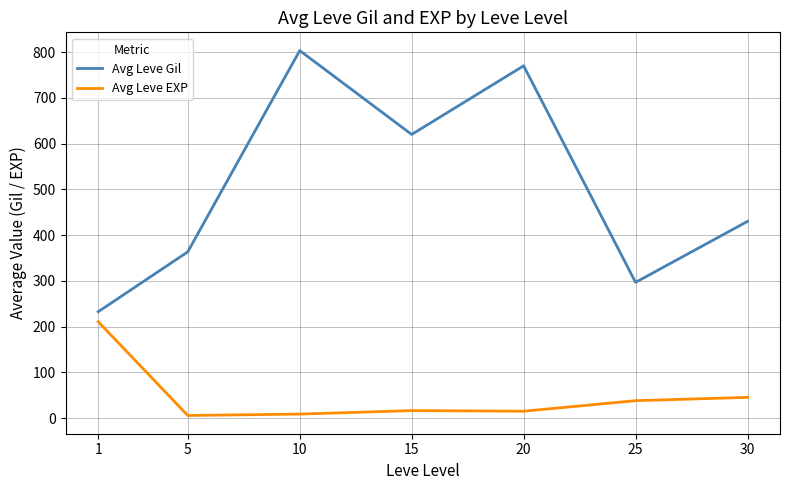

Which series has the largest total across all categories?

Avg Leve Gil